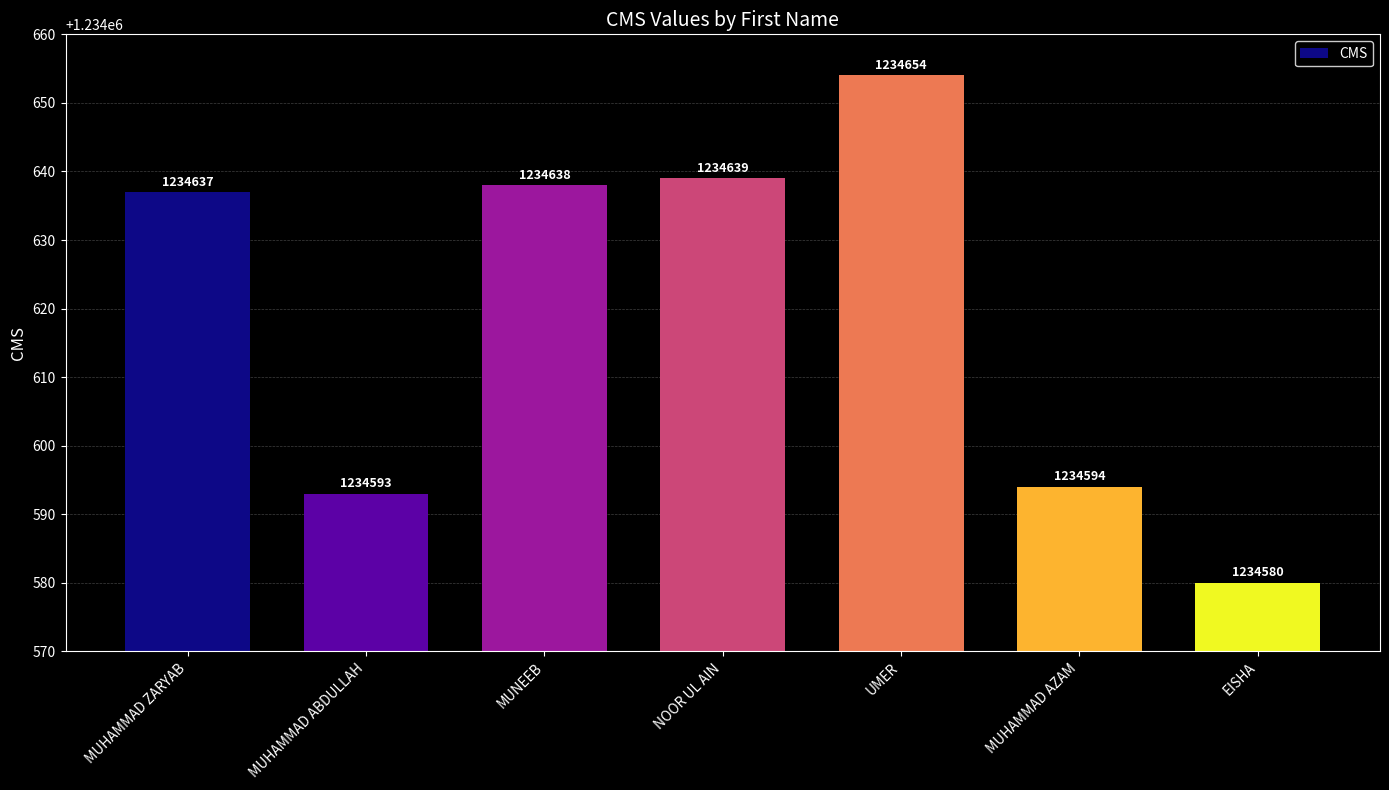

Count the number of data series in this chart.

1